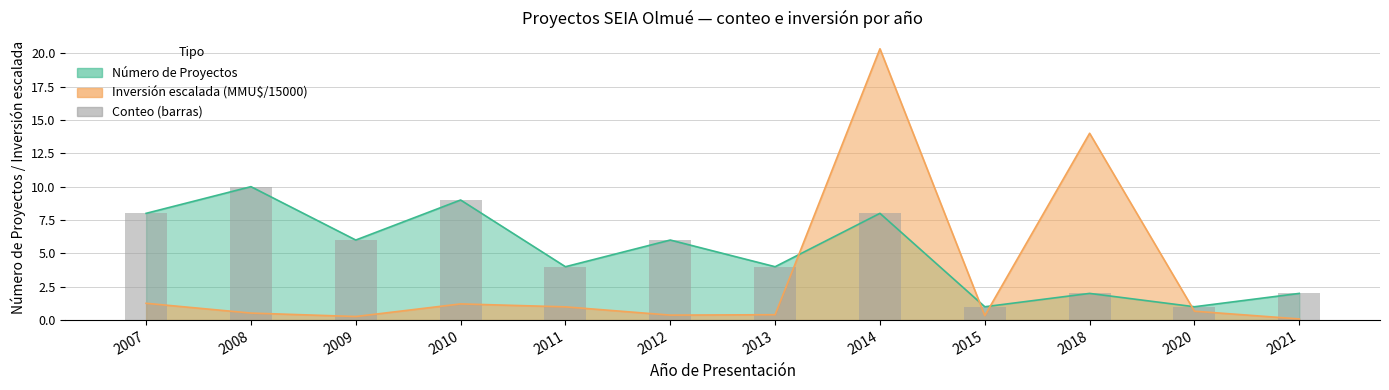

List the labels in order of value, smallest first.

2015, 2020, 2018, 2021, 2011, 2013, 2009, 2012, 2007, 2014, 2010, 2008